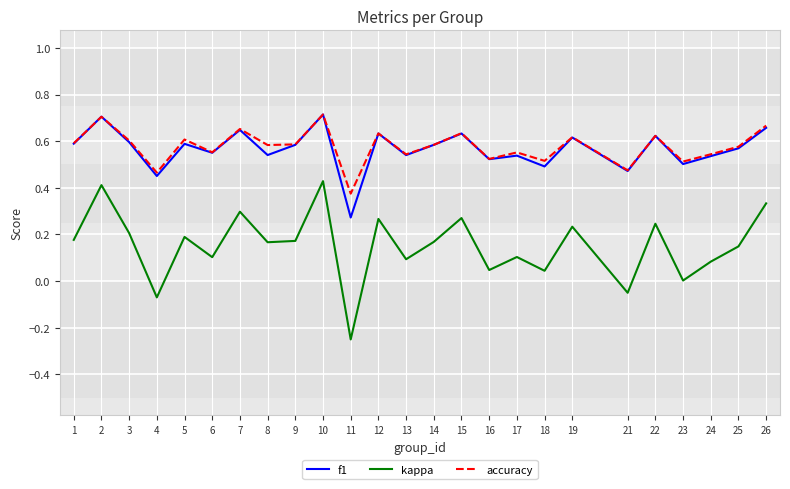

At which label is f1 closest to 0?

11